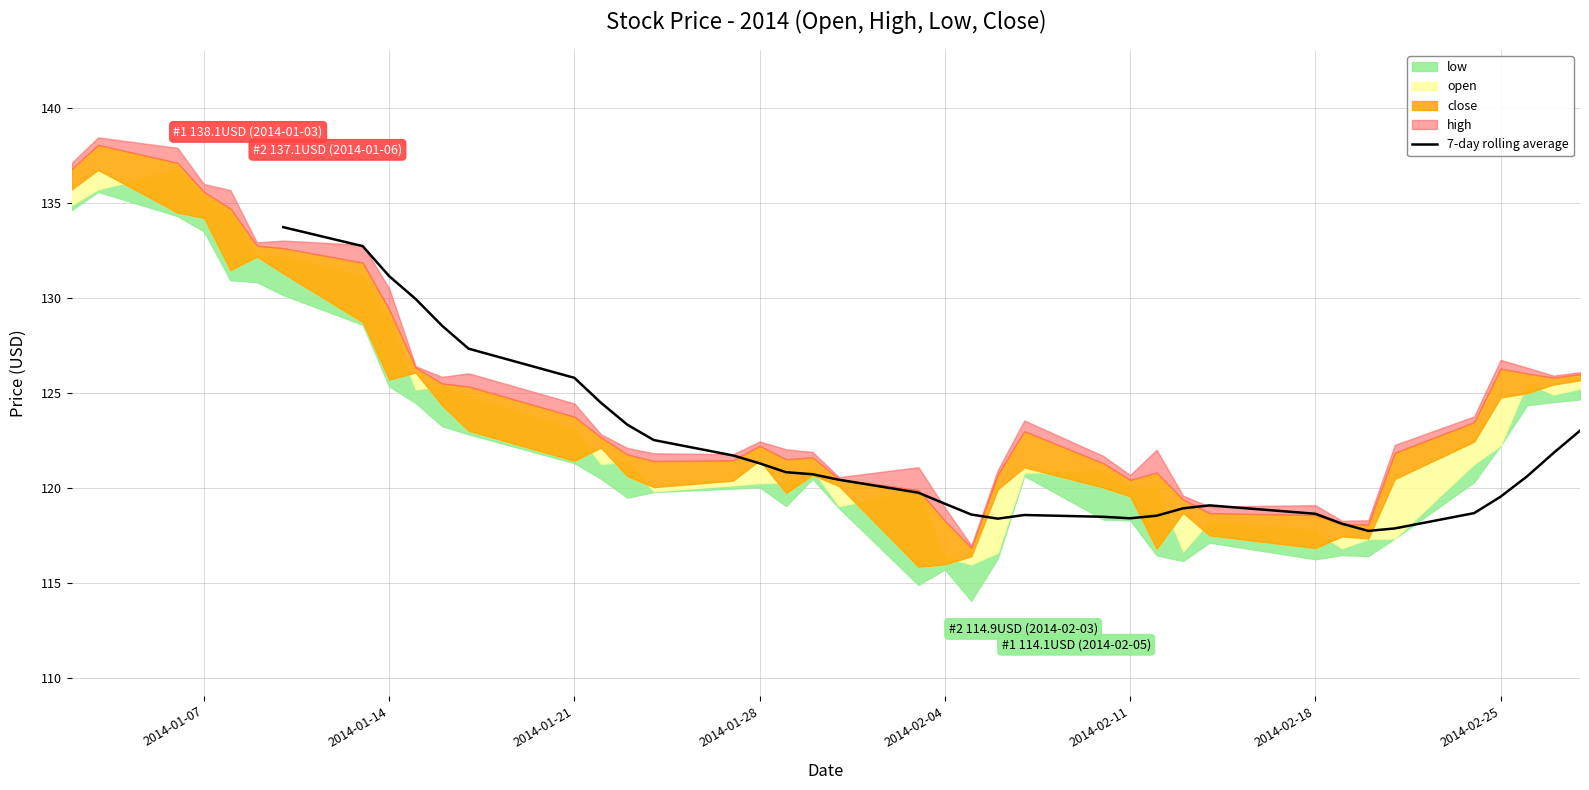

What is the maximum value for 7-day rolling average?

133.8